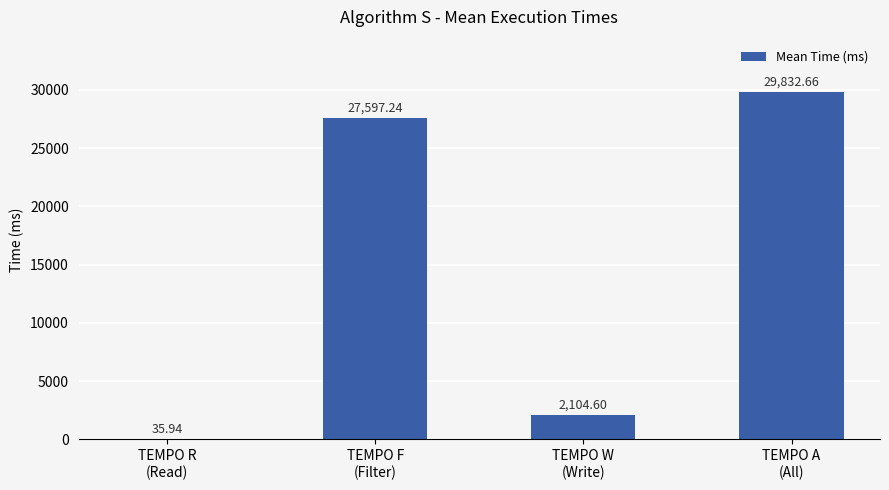

What is the sum of all values?

59570.4